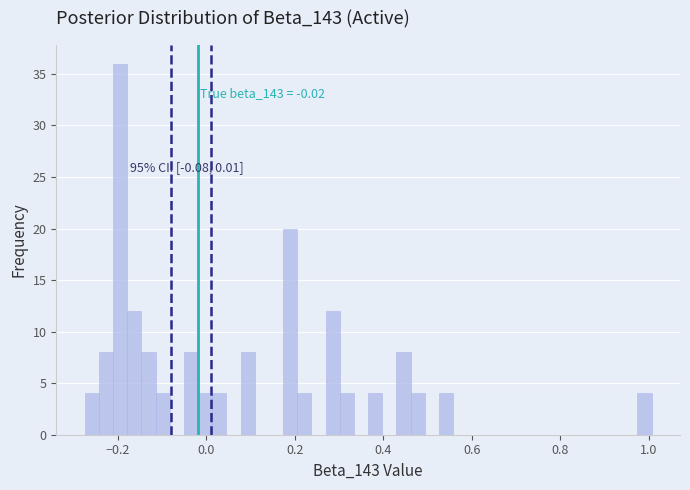

Read against the x-axis, roughly where is the centre of the tallest bar?

-0.20